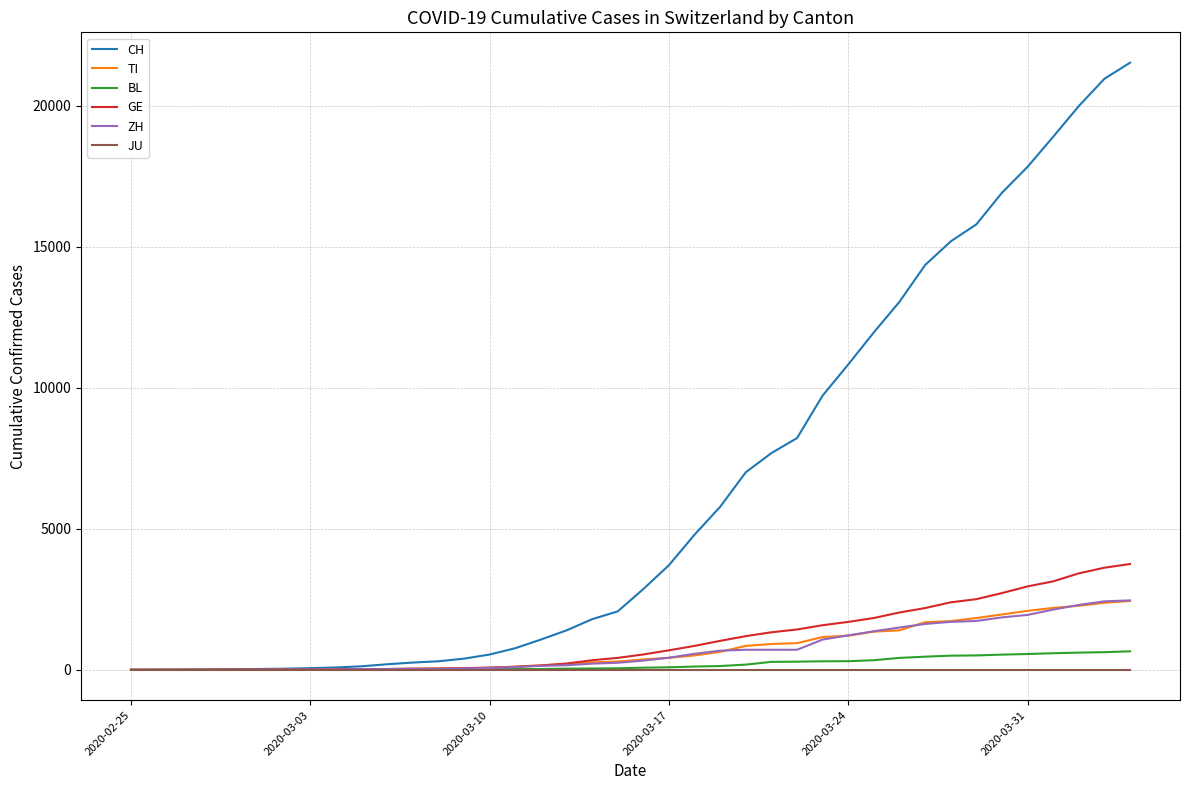

Which series has the largest range (max minus min)?

CH